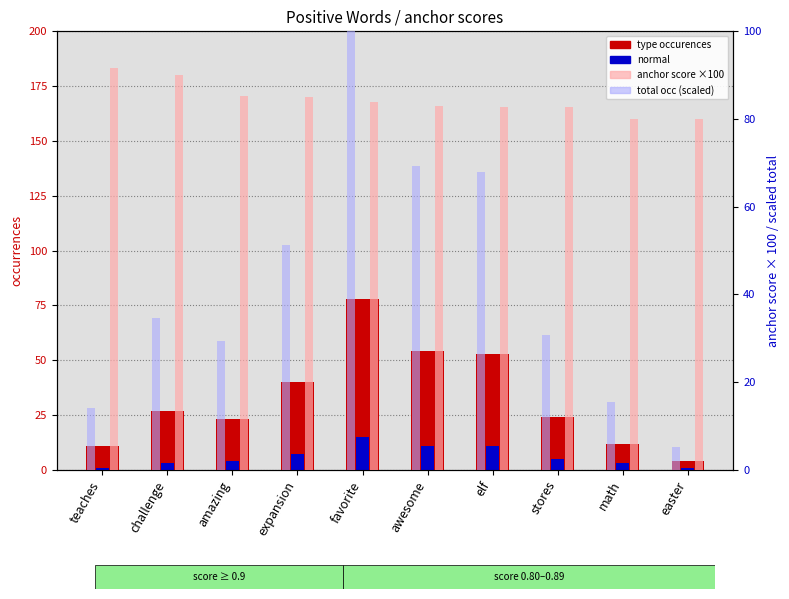

What value does the anchor score ×100 series have at expansion?

85.1